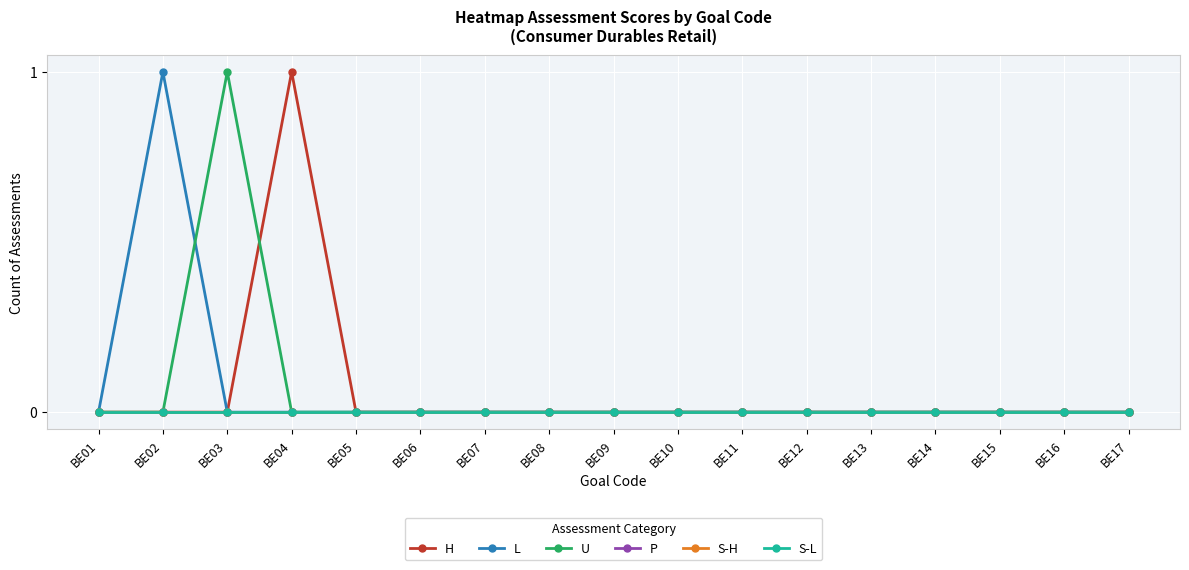

True or false: U and L intersect in this chart.

True